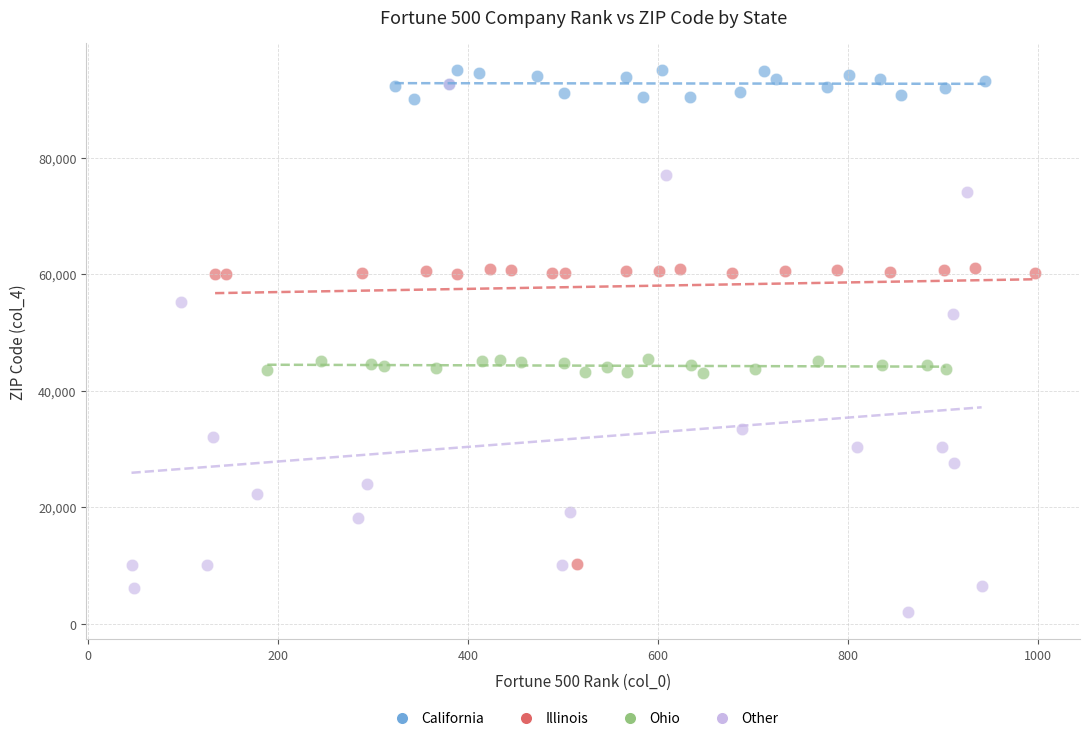

Which series has the largest Y range (max minus min)?

Other